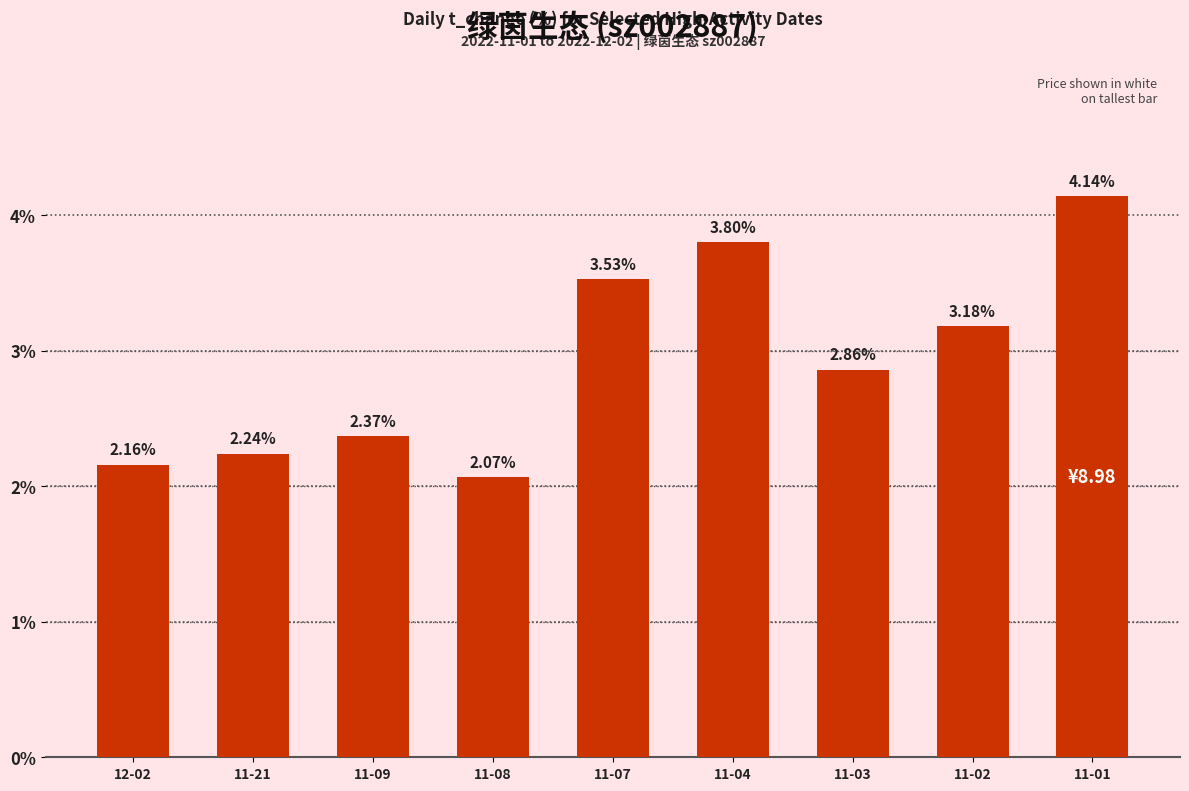

Rank the categories by value from lowest to highest.

11-08, 12-02, 11-21, 11-09, 11-03, 11-02, 11-07, 11-04, 11-01